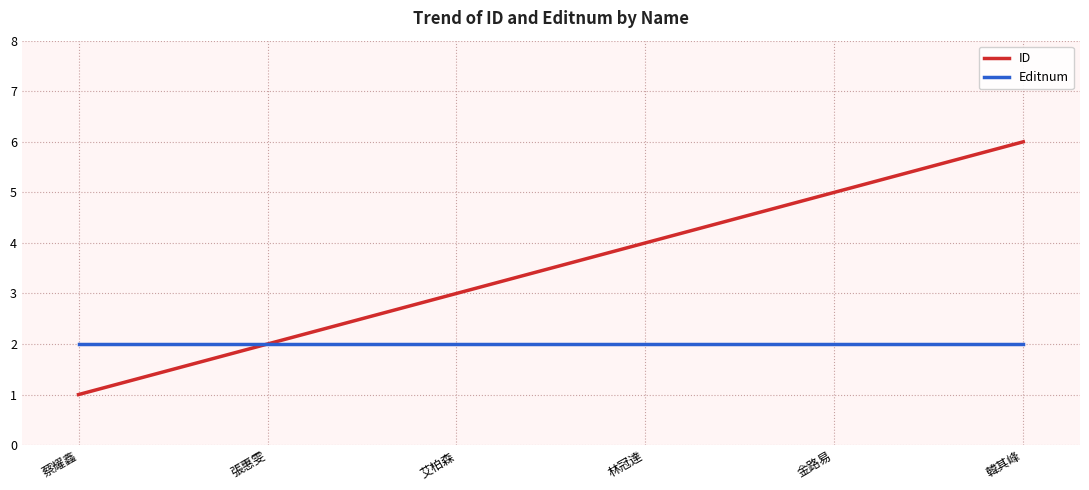

The value of Editnum at 張惠雯 is 3. True or false?

False